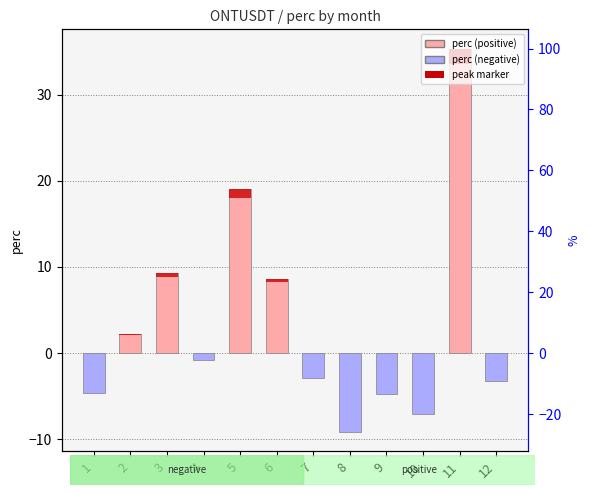

Rank the categories by value from highest to lowest.

11, 5, 3, 6, 2, 4, 7, 12, 1, 9, 10, 8